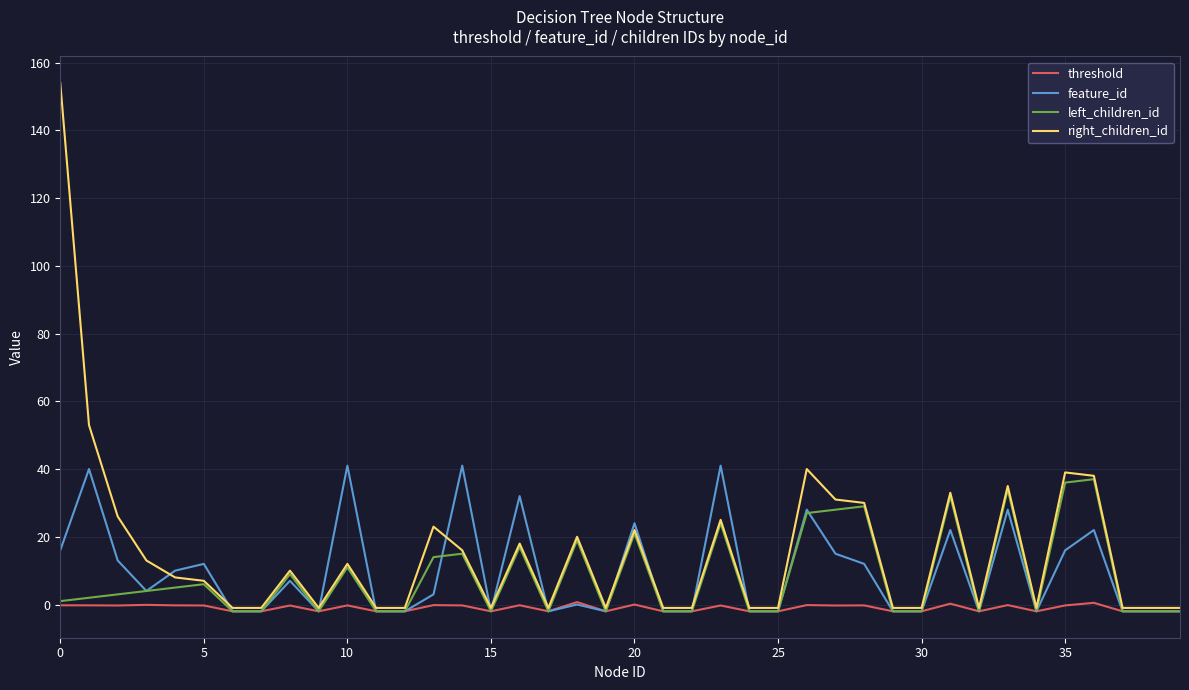

What is the highest value of the left_children_id series?

37.0